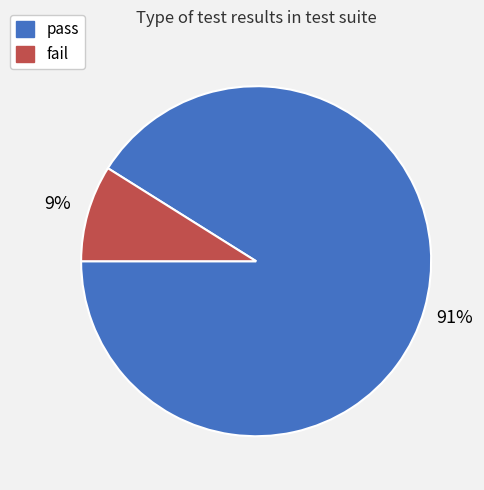

Does fail represent more than half of the total?

No